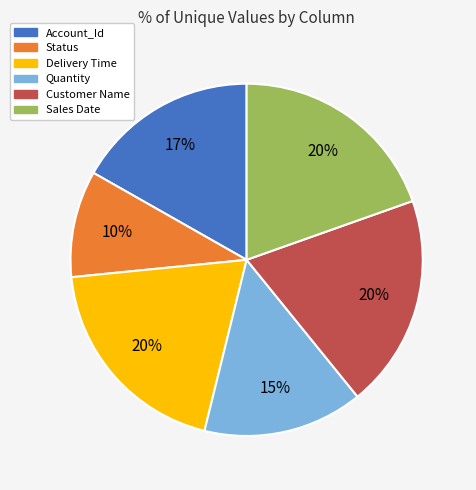

Which category has the smallest portion of the pie?

Status